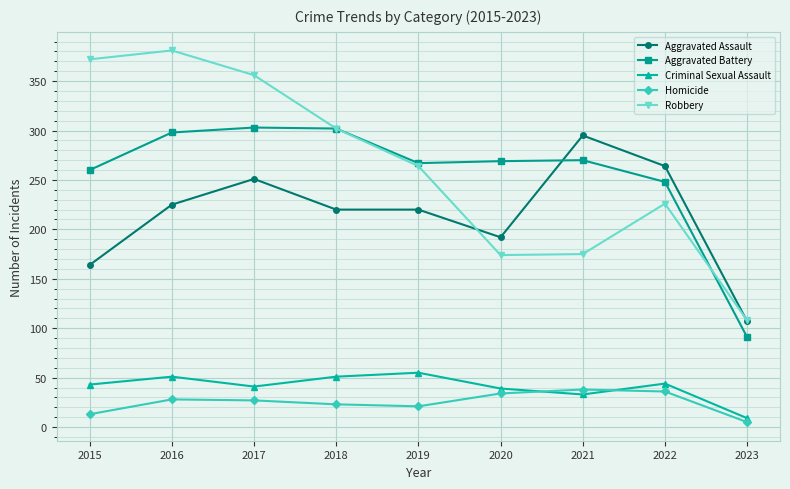

True or false: Aggravated Battery has more than 2 interior local peaks.

False